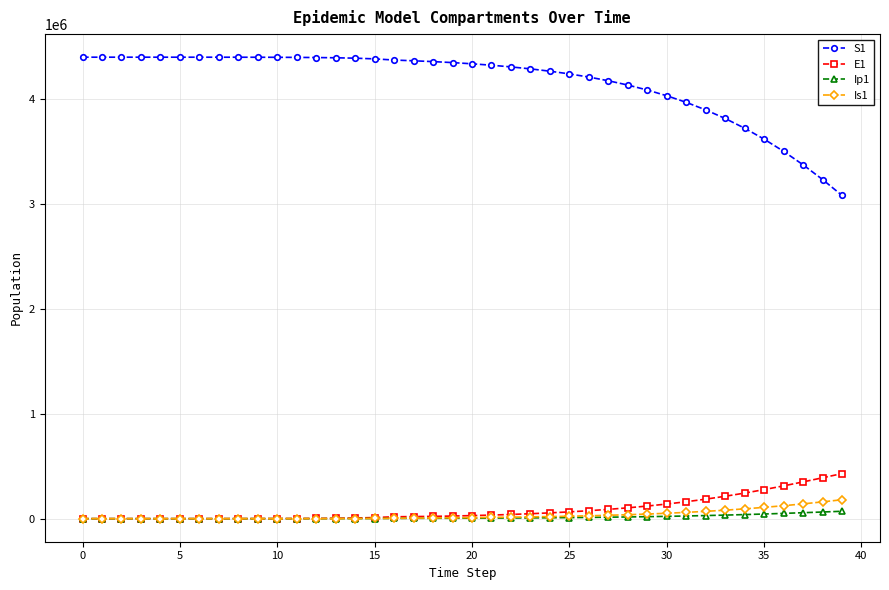

Which series has the widest spread of values?

S1